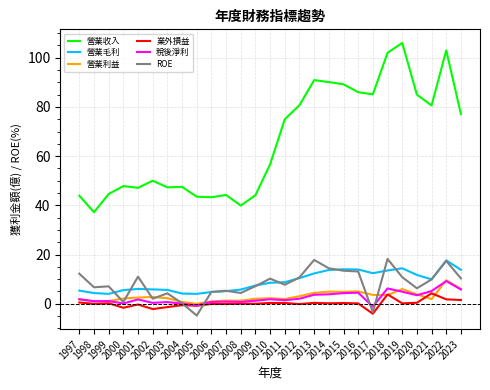

True or false: 稅後淨利 has more than 1 interior local peaks.

True